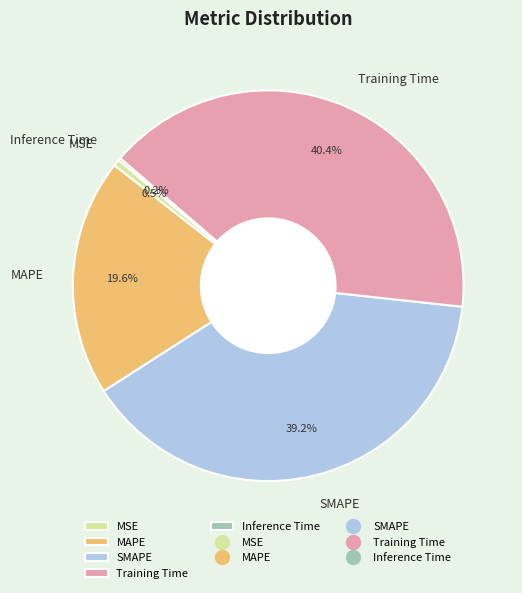

Is it true that Training Time is 40% of the pie?

True